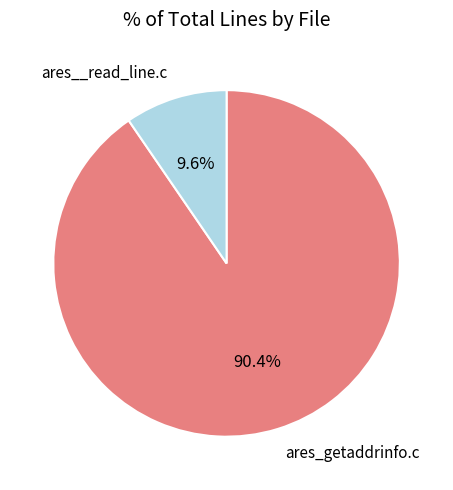

To the nearest percent, what is the difference between the largest and smallest slice percentages?

81%